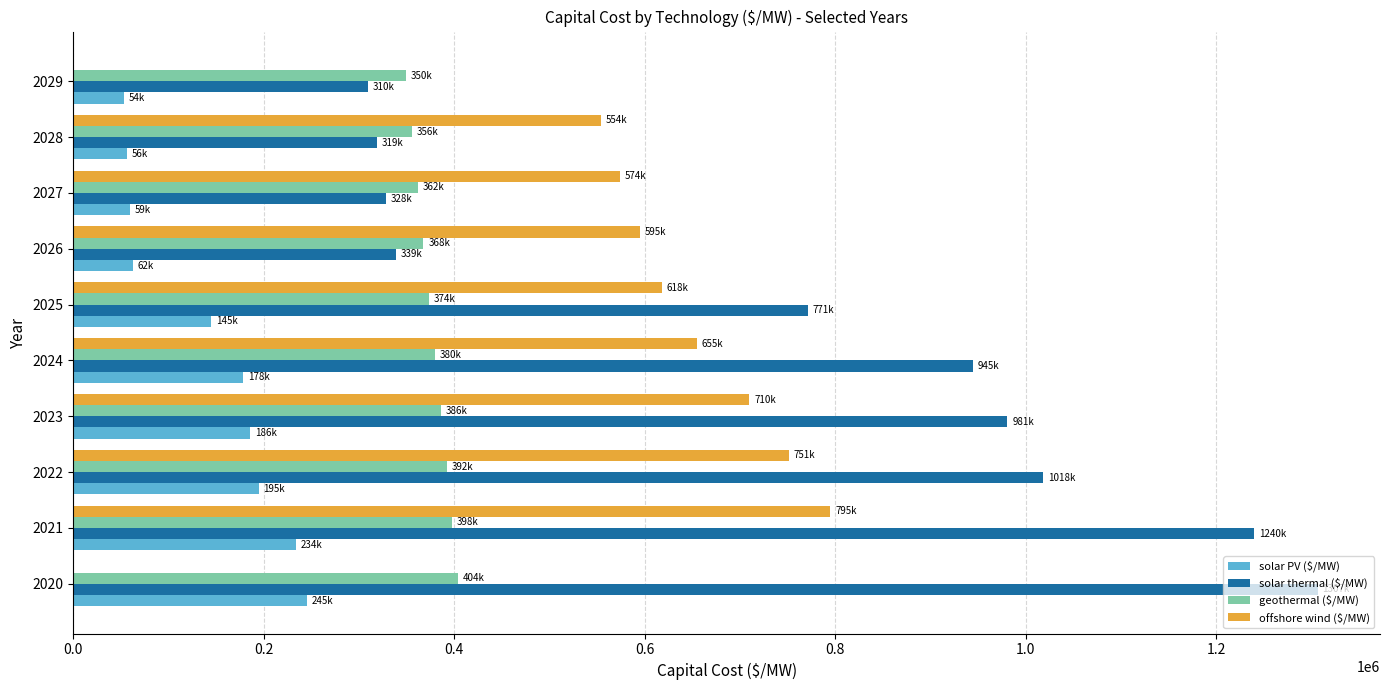

How many data points in geothermal ($/MW) are above 379701?

5